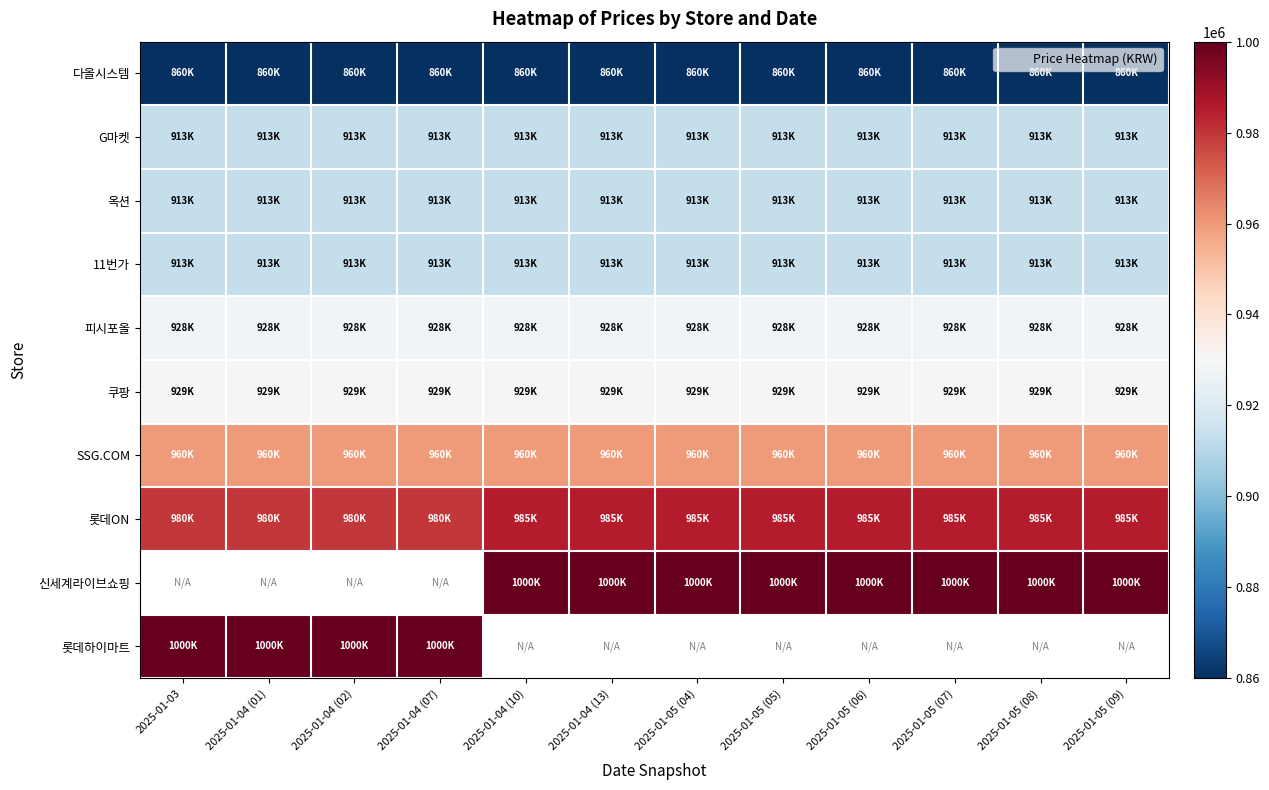

At how many categories does at least one series exceed 896517?

12